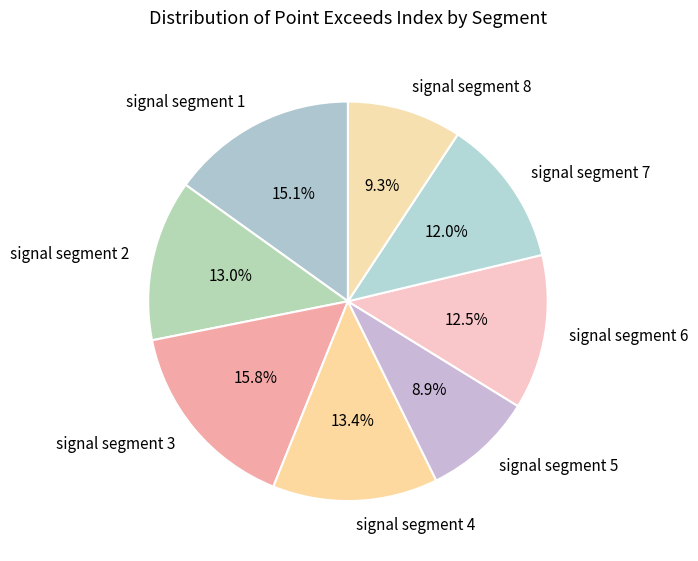

Is the sum of signal segment 5 and signal segment 3 greater than half?

No